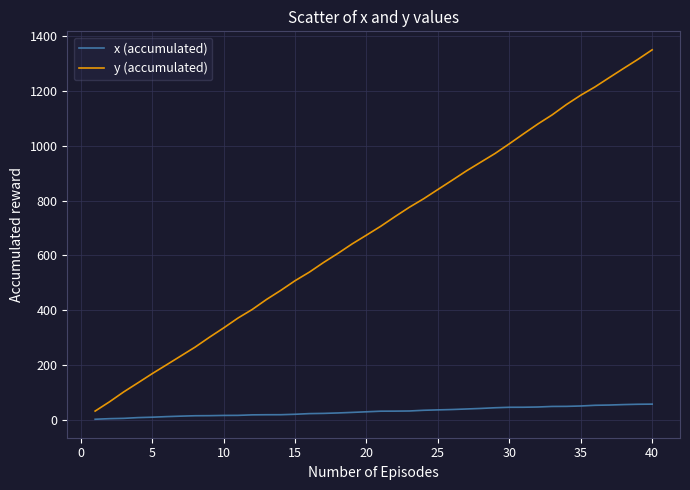

Which series has the largest total across all categories?

y (accumulated)